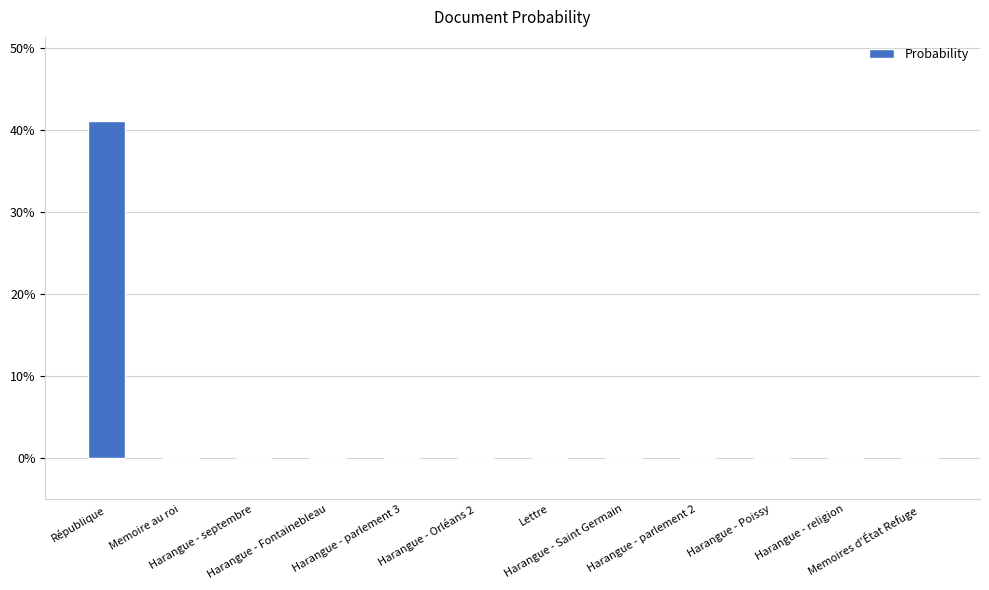

Rank the categories by value from highest to lowest.

République, Memoire au roi, Harangue - septembre, Harangue - Fontainebleau, Harangue - parlement 3, Harangue - Orléans 2, Lettre, Harangue - Saint Germain, Harangue - parlement 2, Harangue - Poissy, Harangue - religion, Memoires d'État Refuge